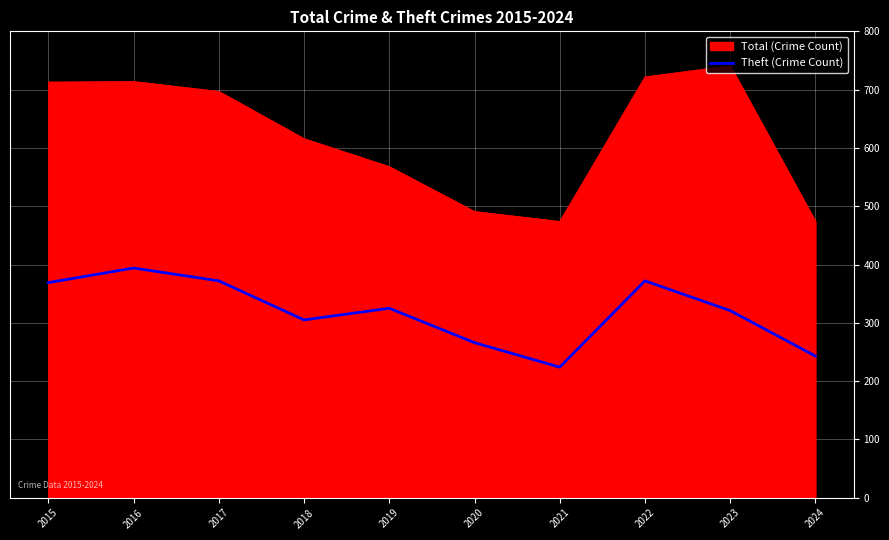

What is the difference between the maximum and minimum values in the Theft (Crime Count) series?

170